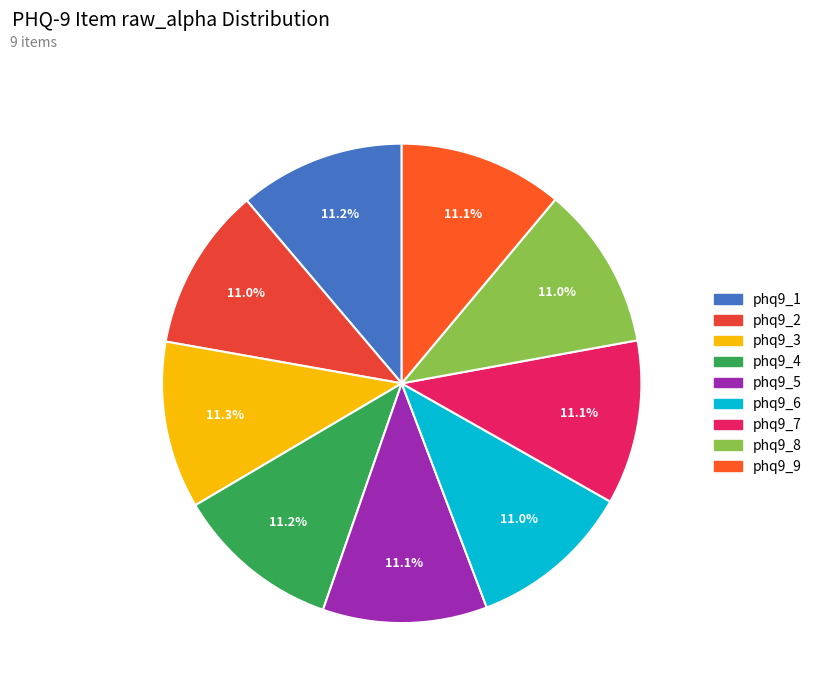

To the nearest percent, what portion does phq9_8 represent?

11%